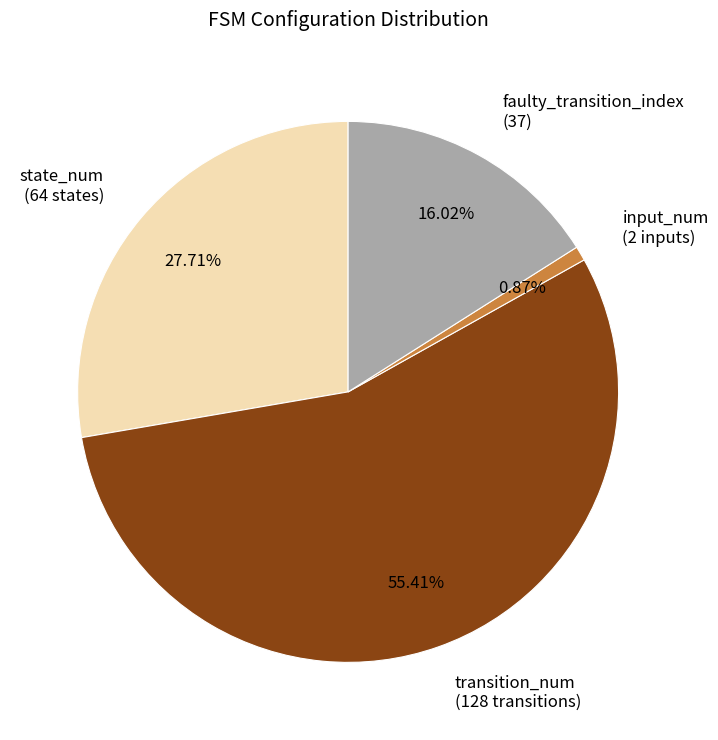

Which category has the smallest portion of the pie?

input_num (2 inputs)